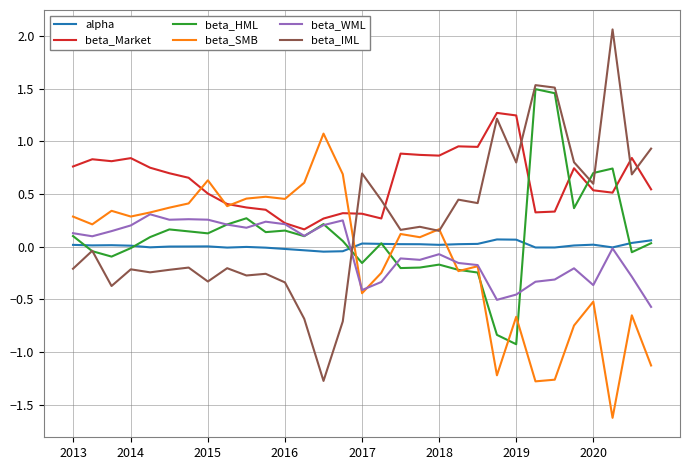

Which series has the largest total across all categories?

beta_Market